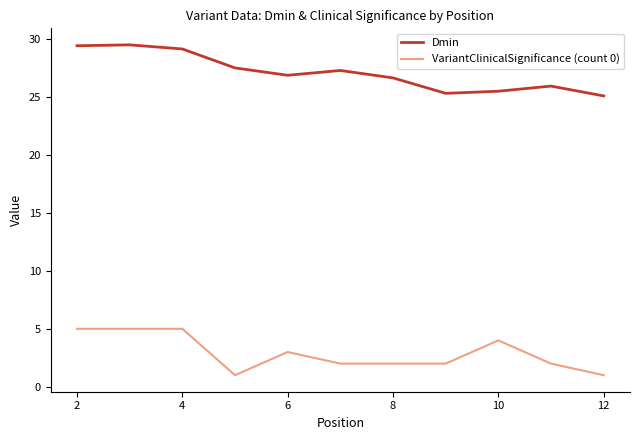

Which series has the largest range (max minus min)?

Dmin